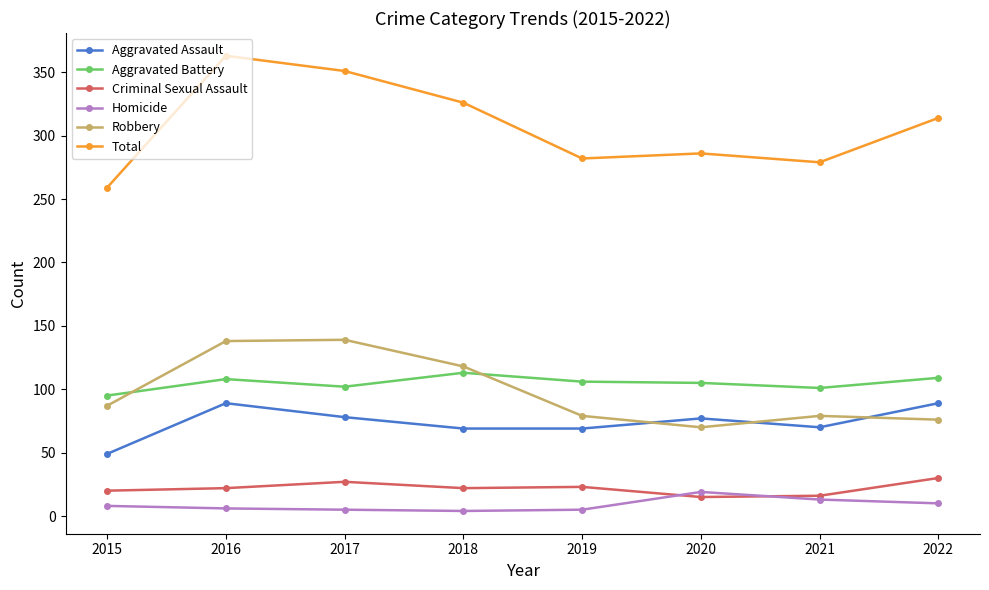

Which series changed the most between 2017 and 2021?

Total